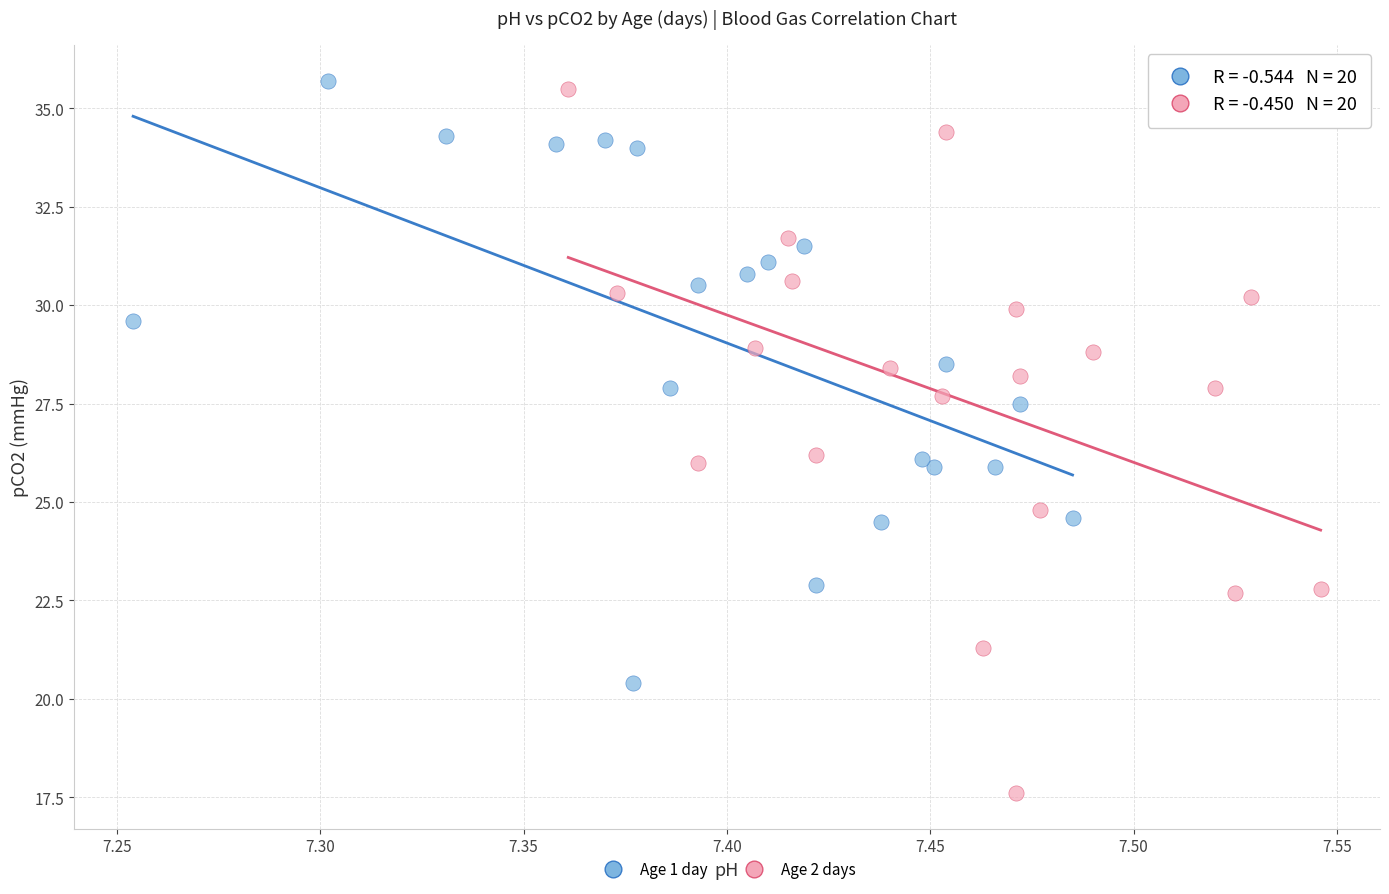

Which series has the largest Y range (max minus min)?

Age 2 days